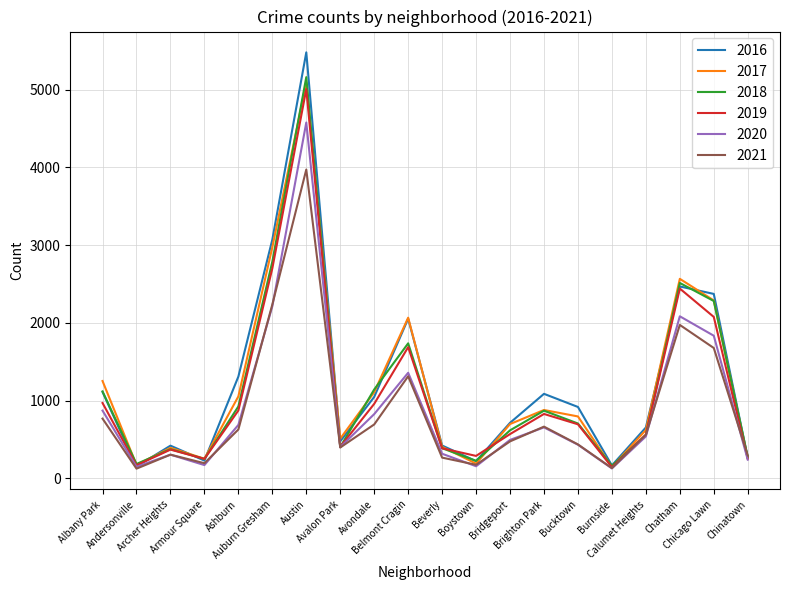

What is the minimum value shown in the chart?

123